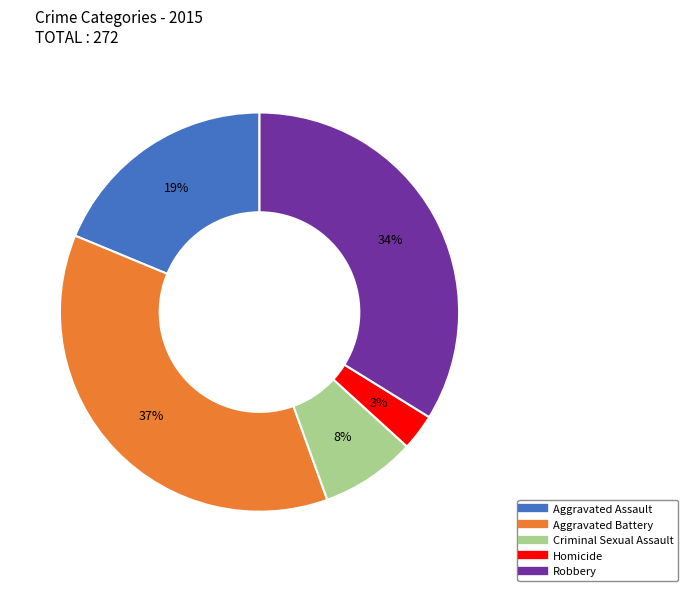

Is the sum of Aggravated Battery and Aggravated Assault greater than half?

Yes